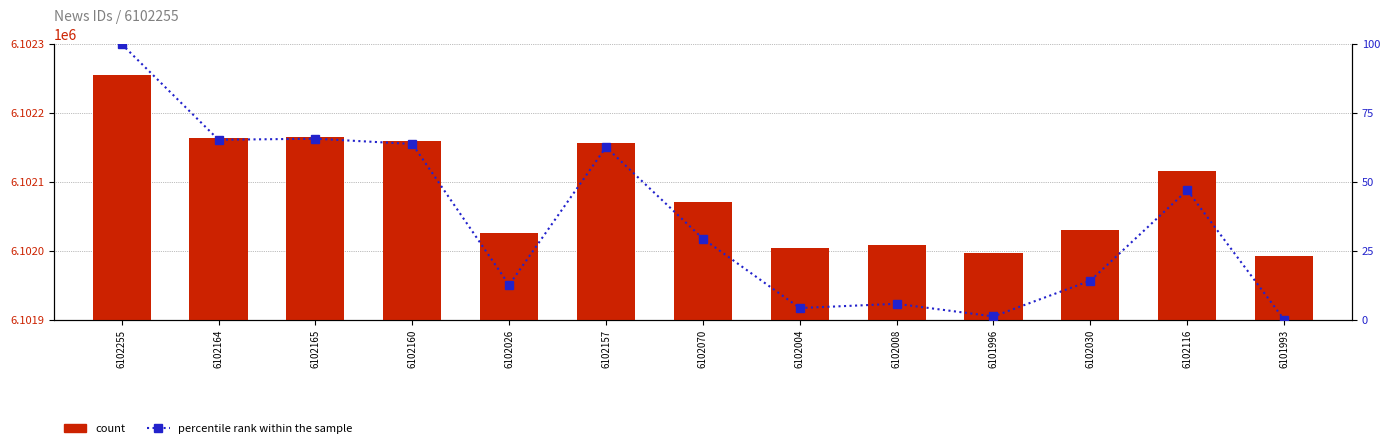

Reading left to right, extract all data points from this chart.

newsId: 6102255.0	6102164.0	6102165.0	6102160.0	6102026.0	6102157.0	6102070.0	6102004.0	6102008.0	6101996.0	6102030.0	6102116.0	6101993.0
percentile rank within the sample: 100.0	65.3	65.6	63.7	12.6	62.6	29.4	4.2	5.7	1.1	14.1	46.9	0.0